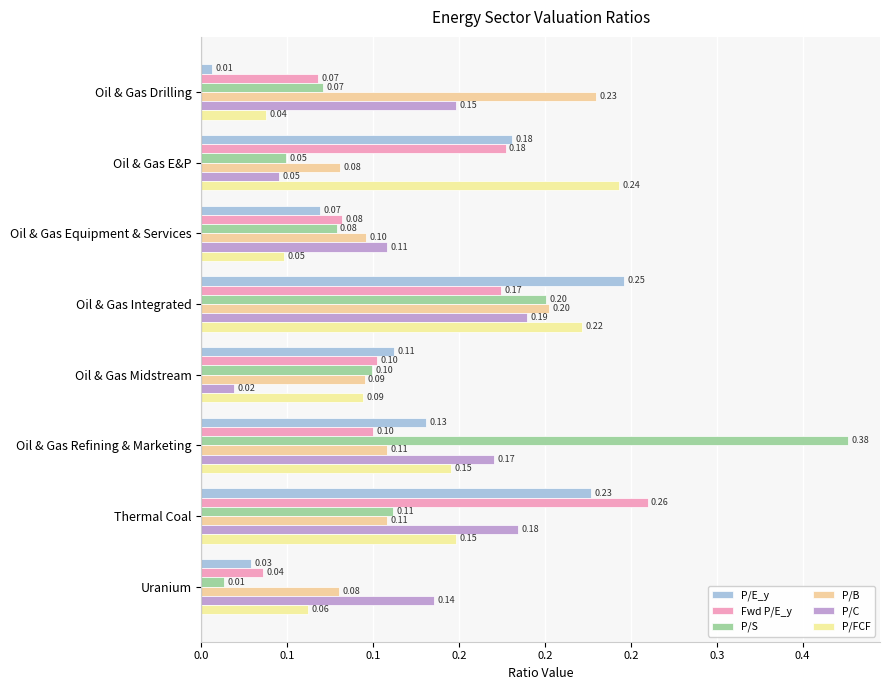

What is the sum of all P/FCF values?

1.0